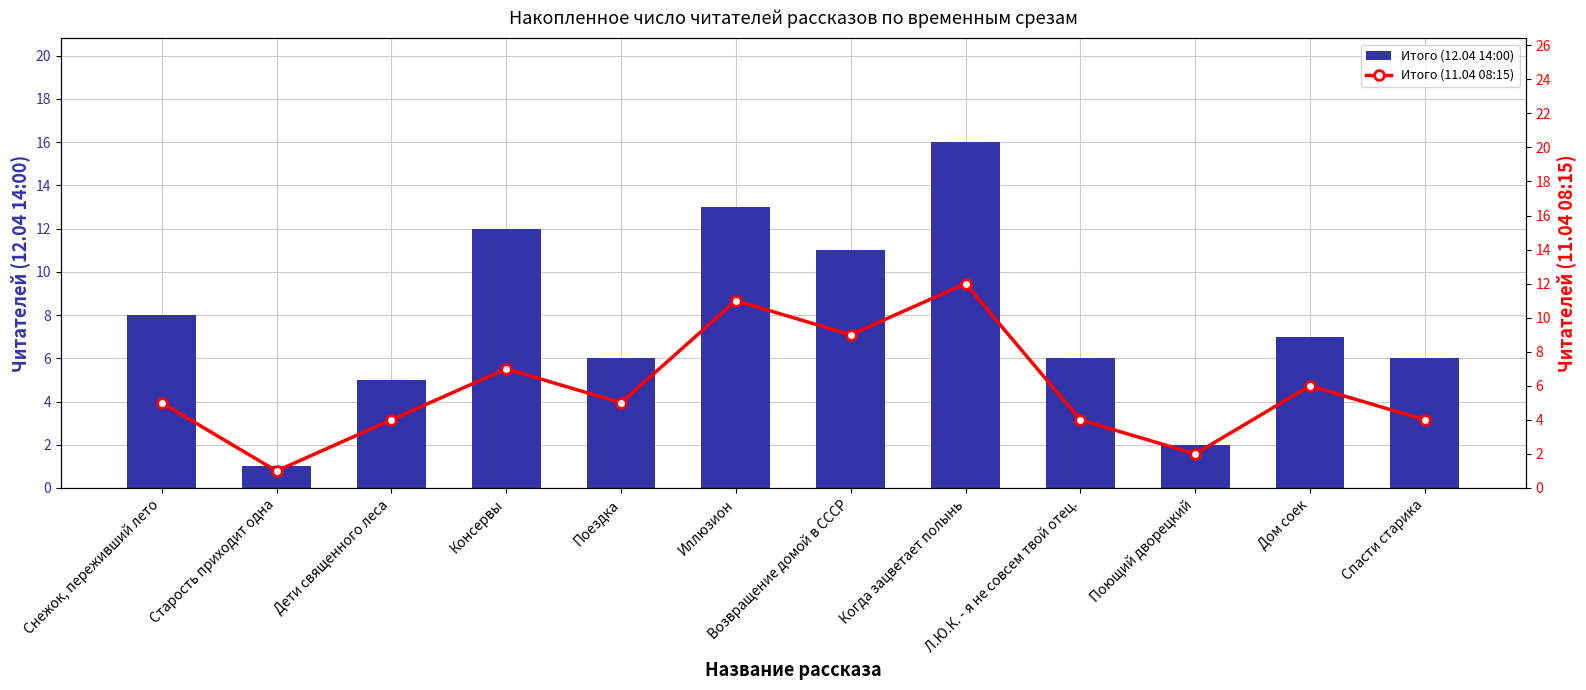

Count the number of data series in this chart.

2